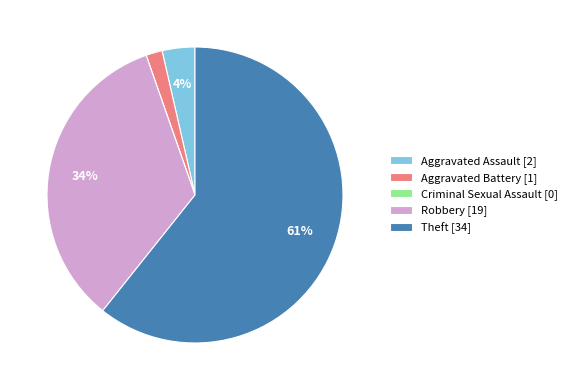

Which has a higher value, Theft [34] or Aggravated Assault [2]?

Theft [34]